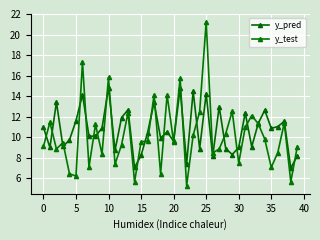

True or false: y_pred has more than 1 interior local peaks.

True